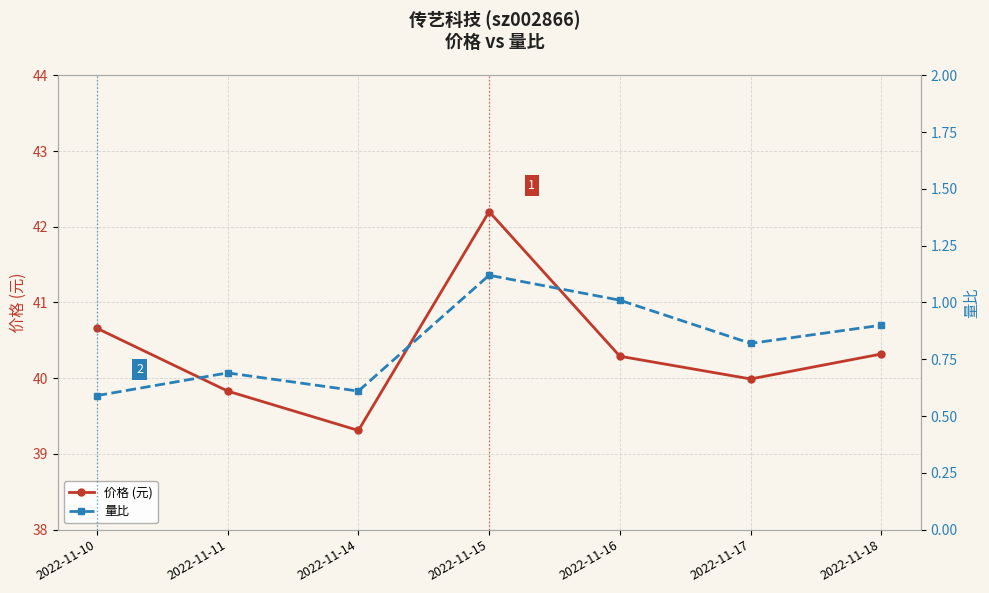

What are all the series names shown in the legend?

价格 (元), 量比